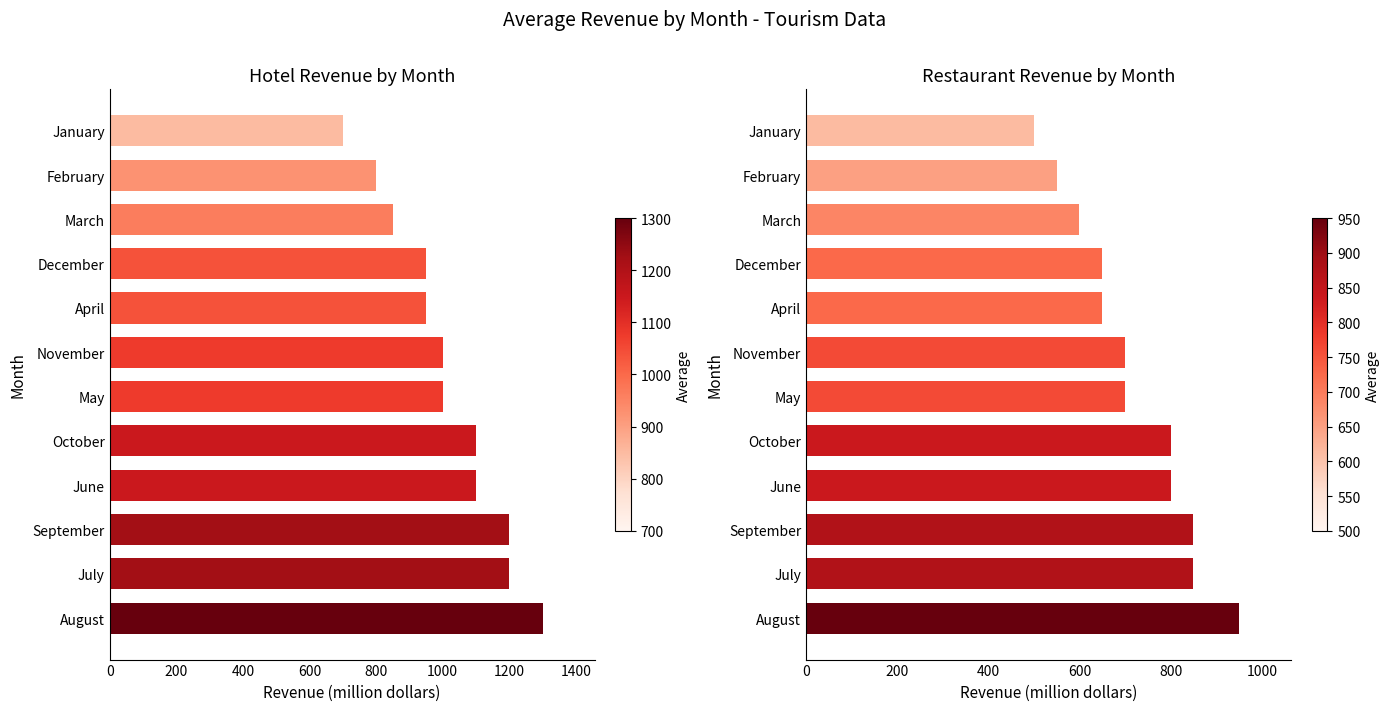

What is the average value of the Hotel Revenue(million dollars) series?

1012